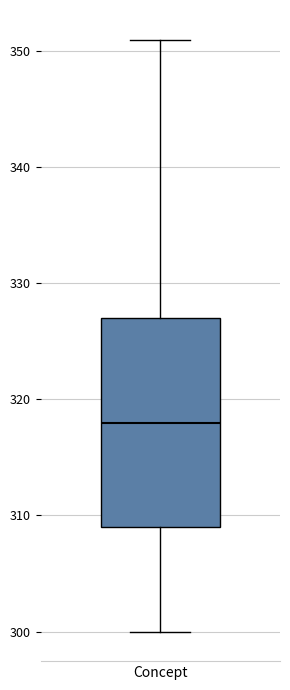

Transcribe this box plot: give where the median line is, the range the box spans, and where the two whiskers end, as read against the y-axis. The values are not printed on the chart, so give them approximately, as read against the axis.

median 318, box 309 to 327, whiskers 300 to 351